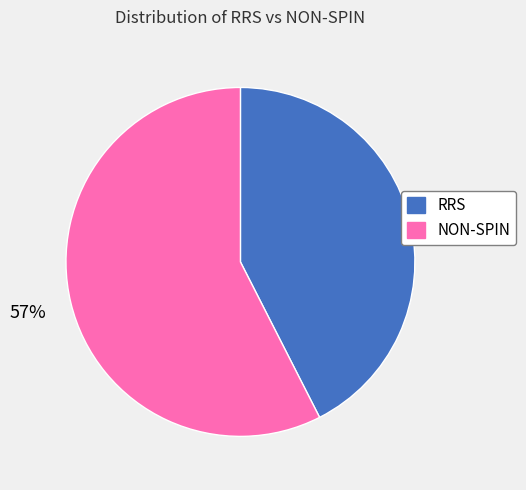

To the nearest percent, what is the average slice percentage?

50%